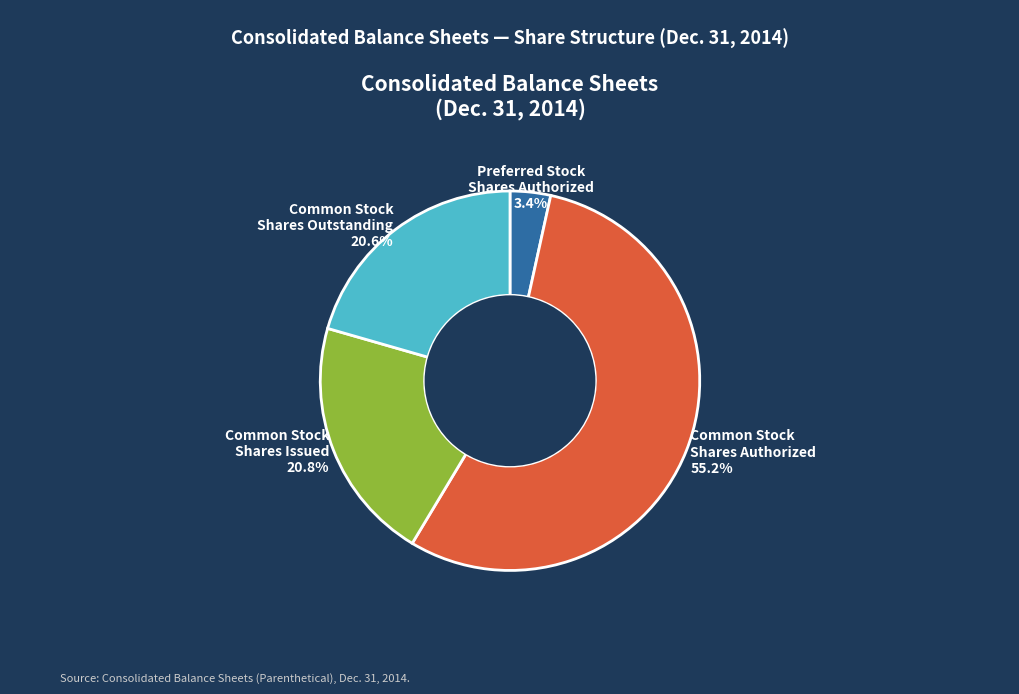

Does any single category account for the majority?

Yes